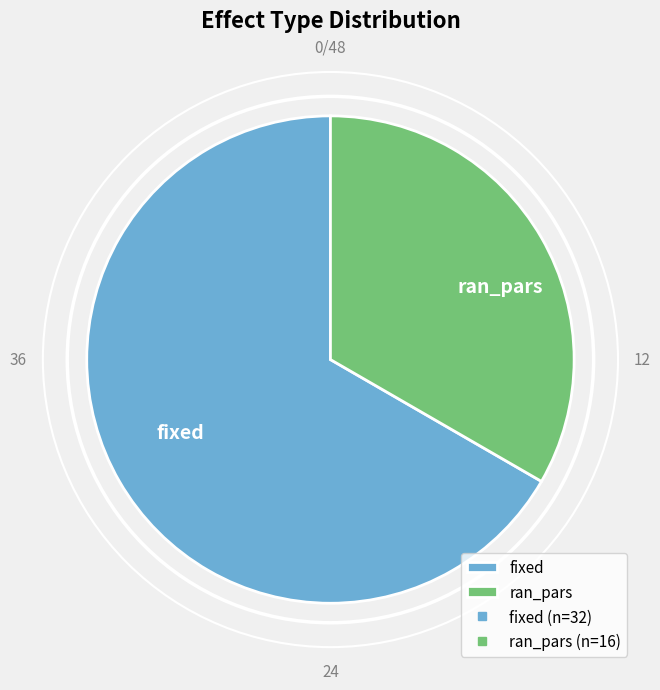

The fixed slice represents 60% of the pie. True or false?

False